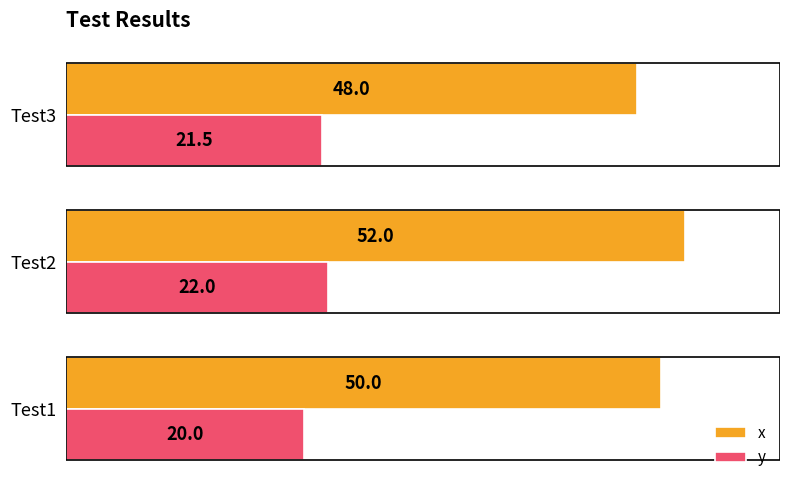

How many y values are between 20 and 22?

3